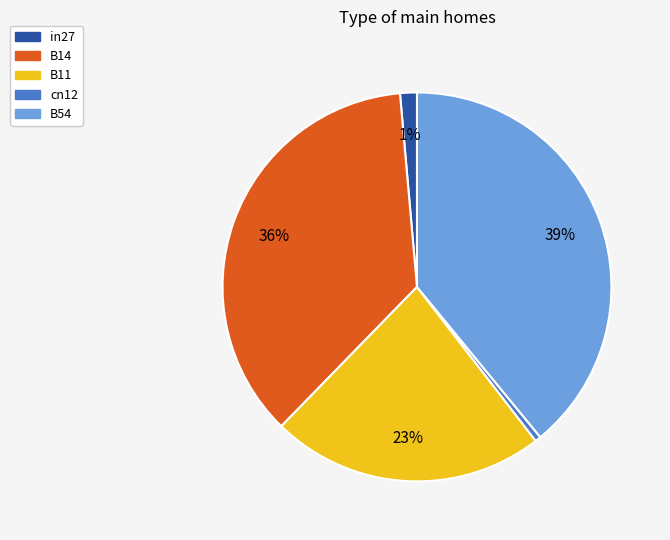

To the nearest percent, what is the difference between the largest and smallest slice percentages?

39%